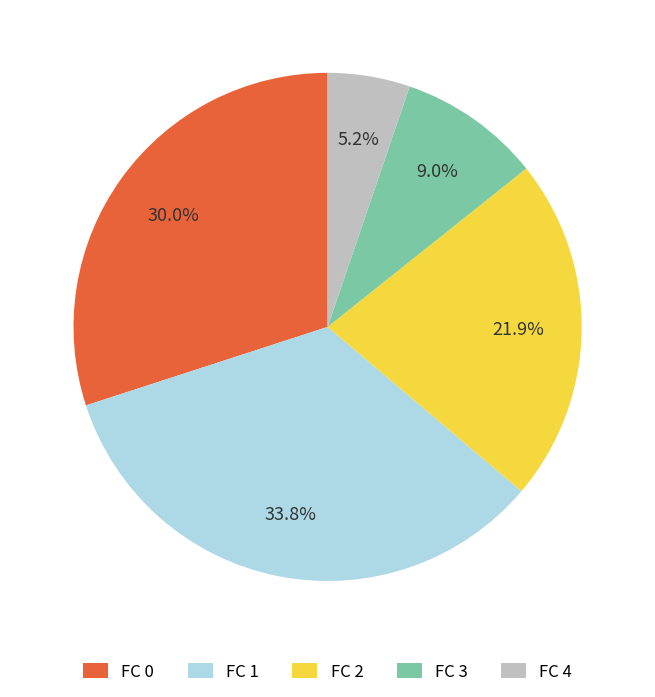

Which category has the biggest portion of the pie?

FC 1